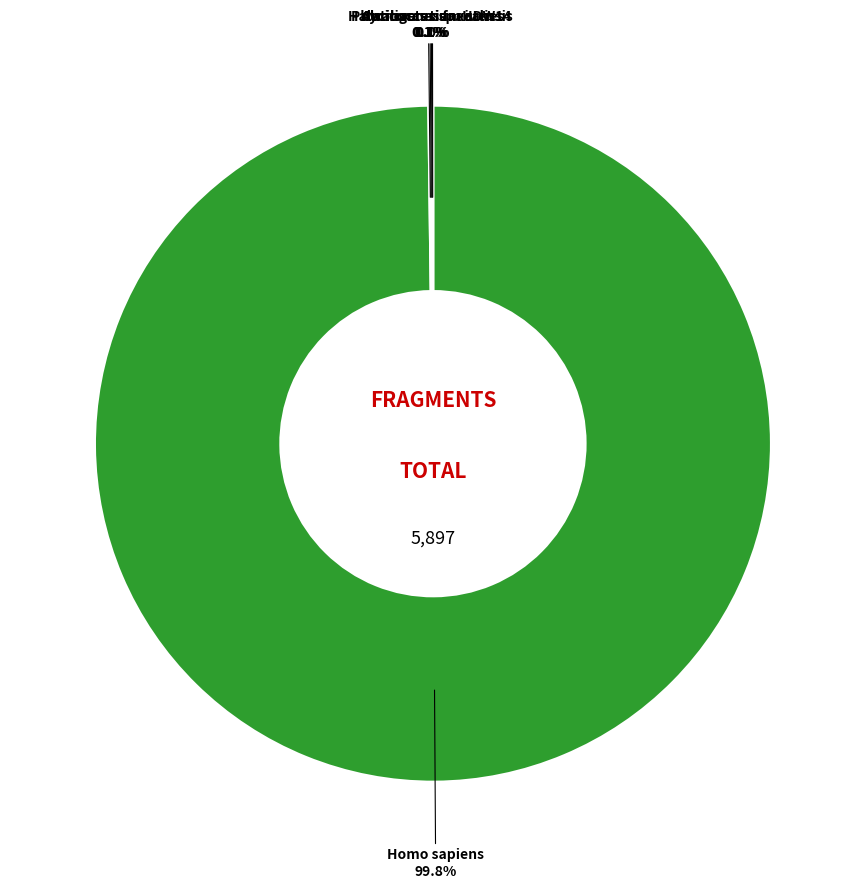

Which slice is the largest?

Homo sapiens